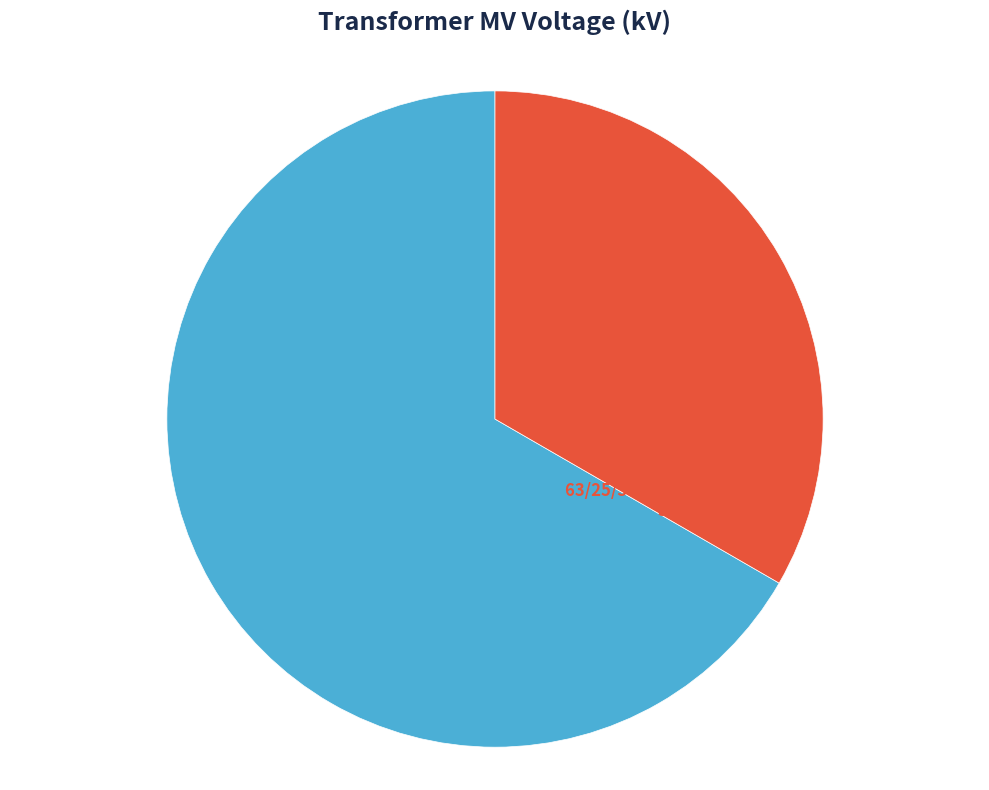

To the nearest percent, what is the average slice percentage?

50%